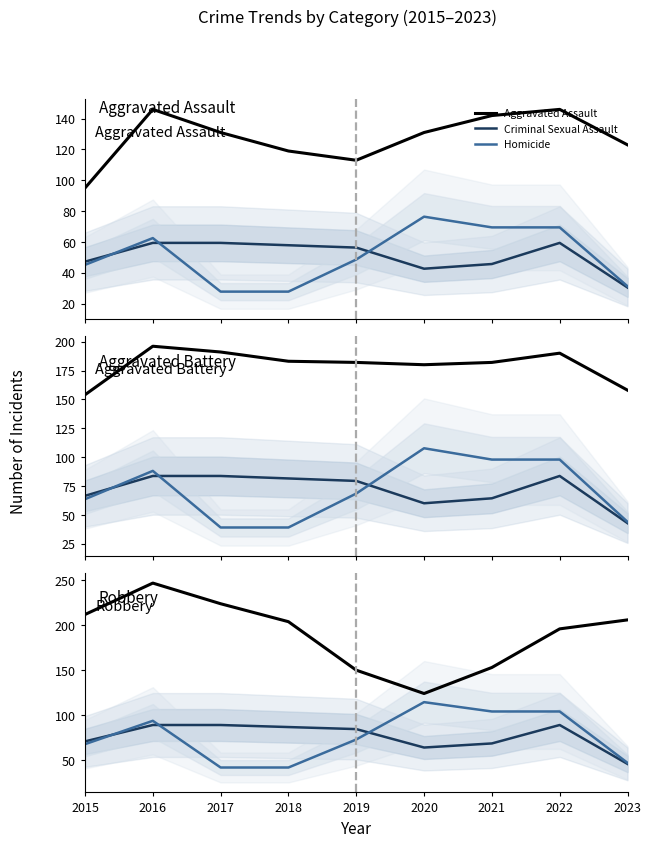

What is the value of the Aggravated Assault point at the 7th from the left?

142.0